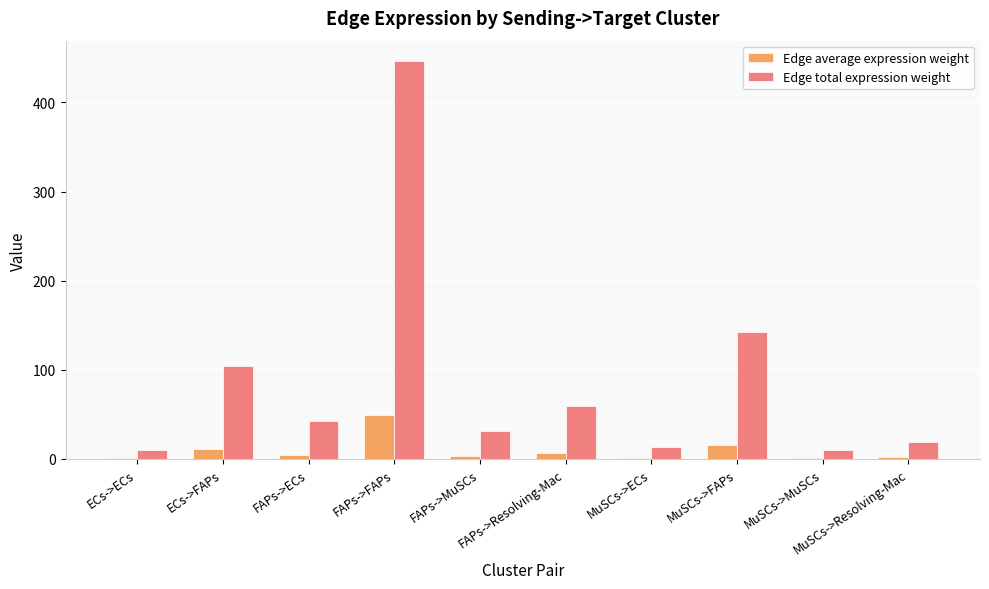

What is the maximum value shown in the chart?

447.0